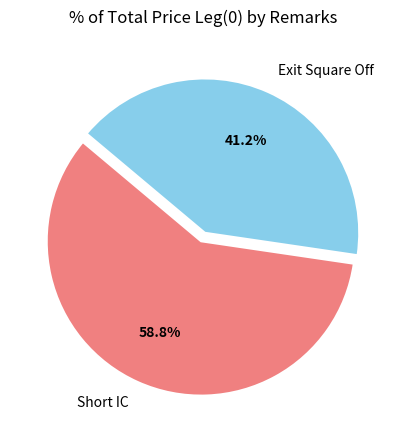

How many slices are in this pie chart?

2